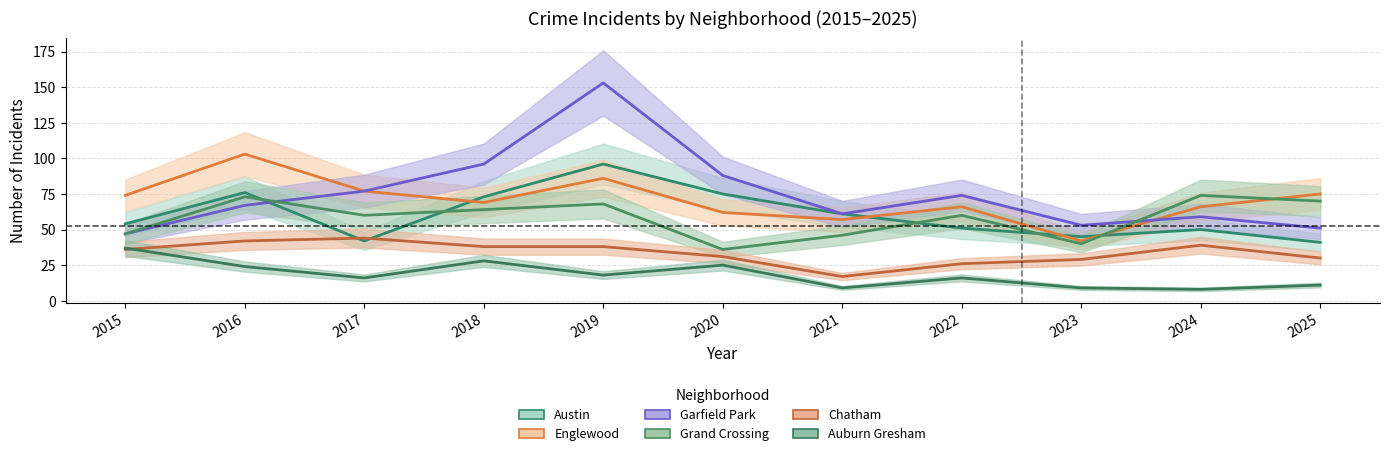

At which category does Englewood reach its first local peak?

2016